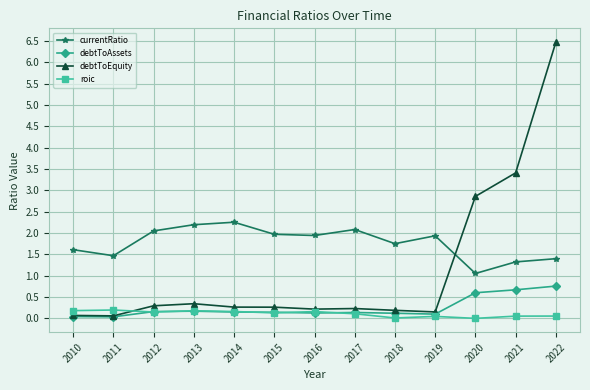

What is the lowest value of the debtToEquity series?

0.1